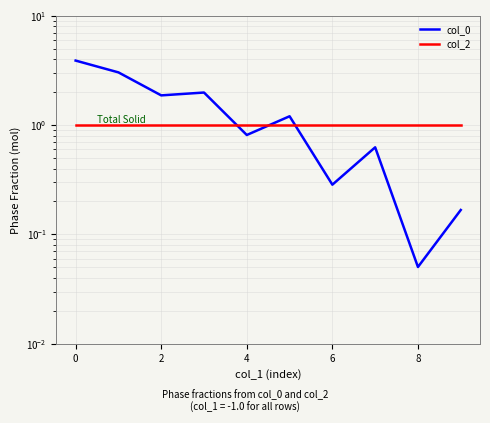

True or false: col_2 and col_0 cross at least once.

True